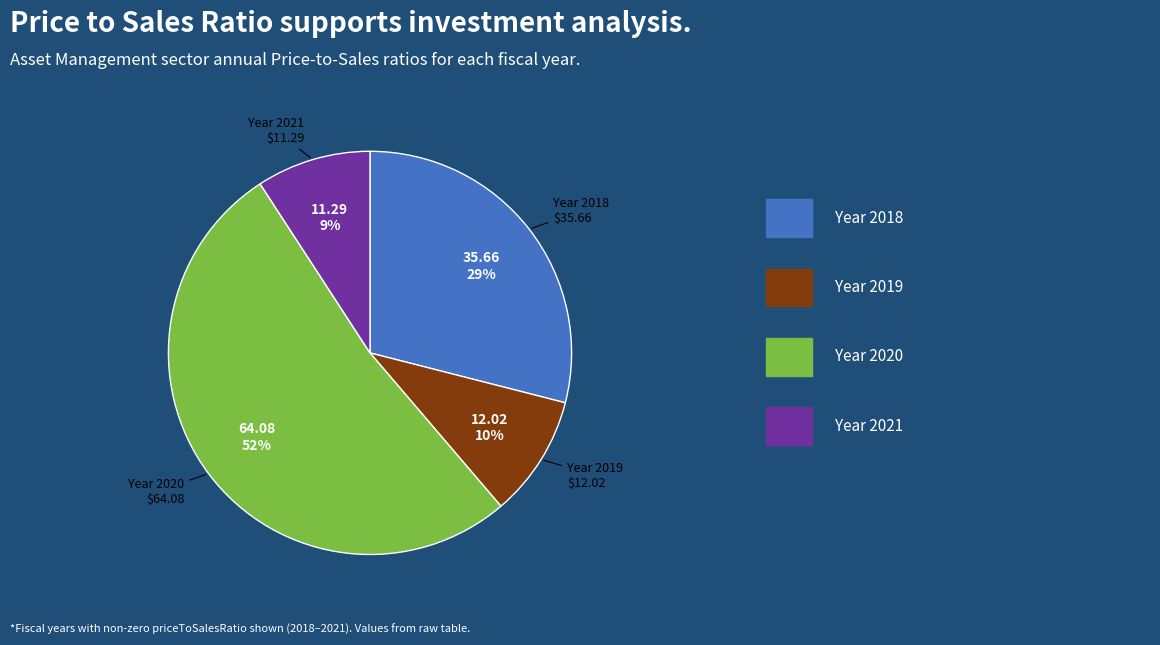

To the nearest percent, what is the difference between the largest and smallest slice percentages?

43%